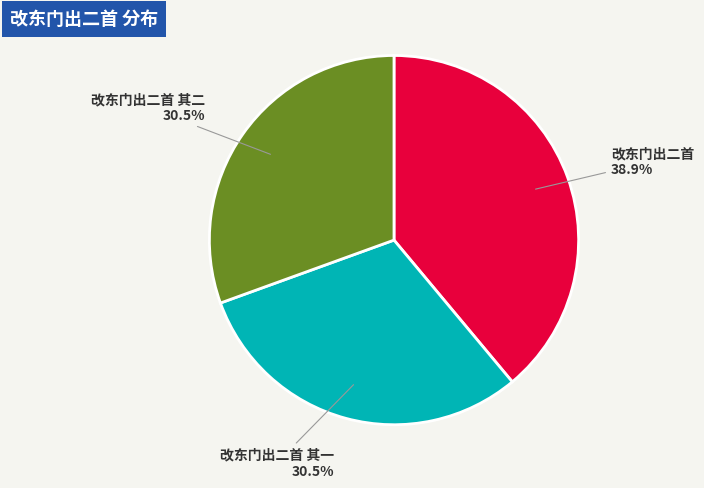

Is 改东门出二首 其一 30.5% the majority of the pie?

No